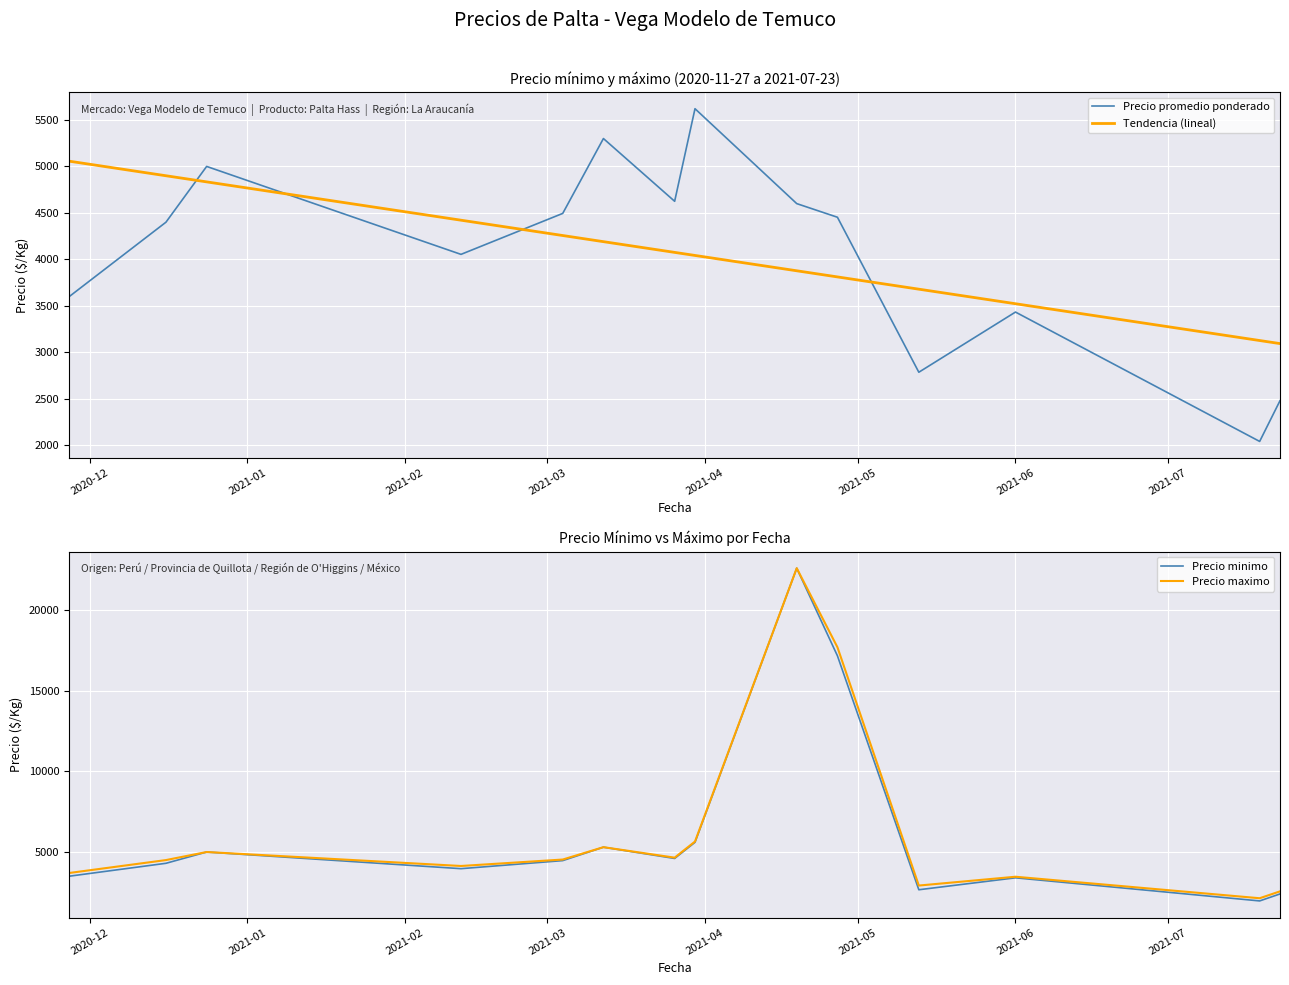

True or false: Tendencia (lineal) and Precio promedio ponderado intersect in this chart.

True